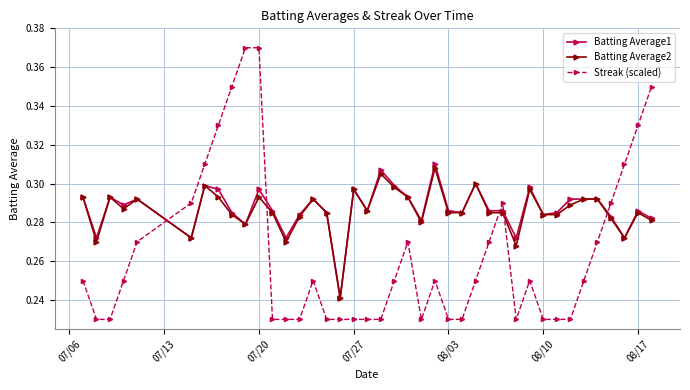

At how many categories does at least one series exceed 0?

40